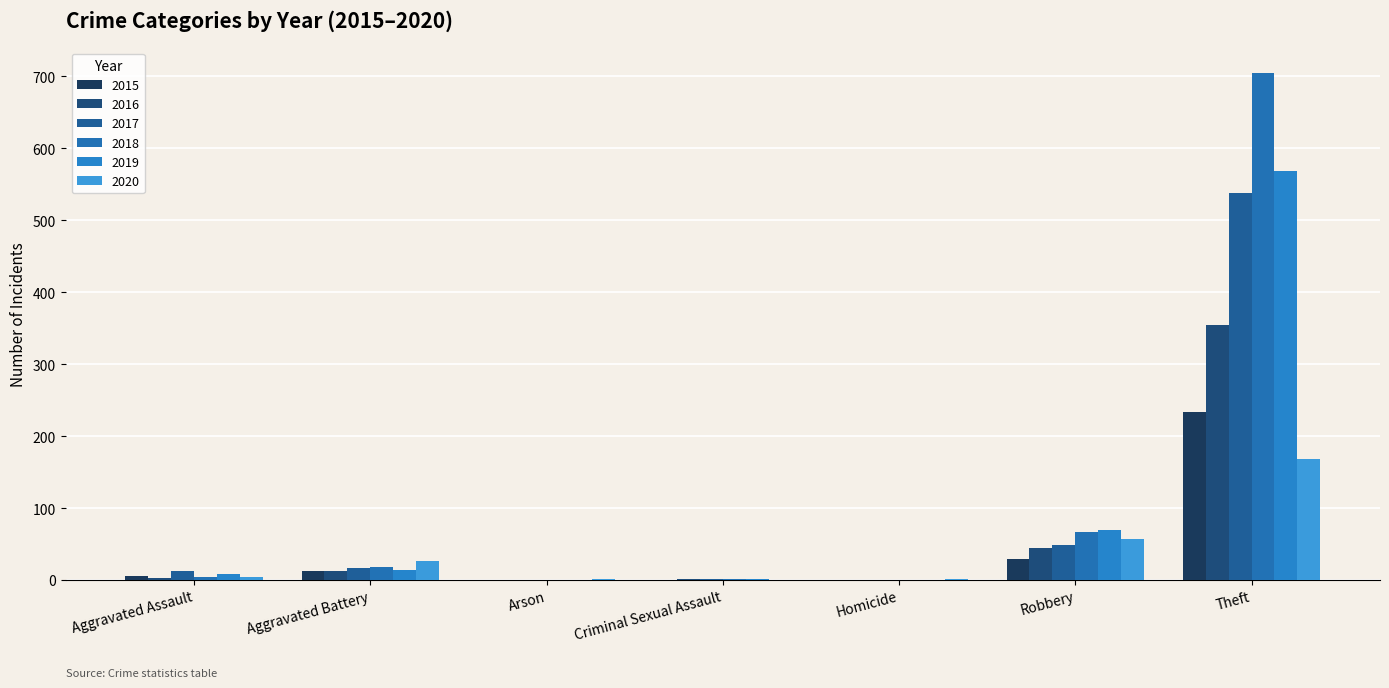

What is the total value across all series at Robbery?

316